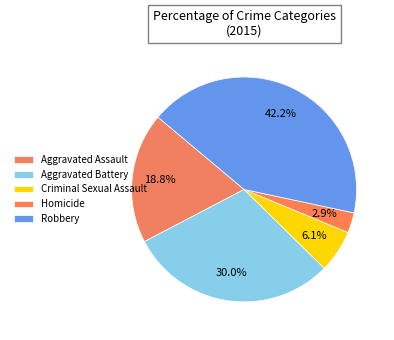

Does Aggravated Battery account for over 50% of the chart?

No